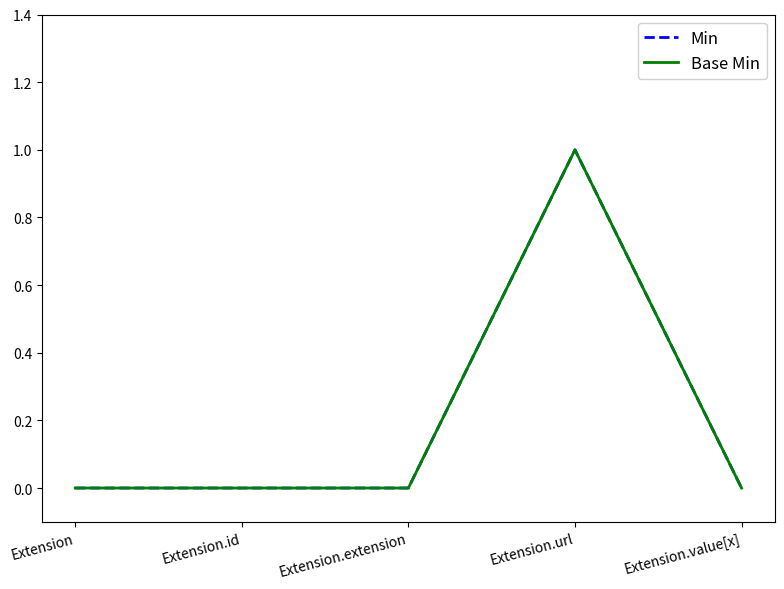

Does the chart have visible grid lines?

No